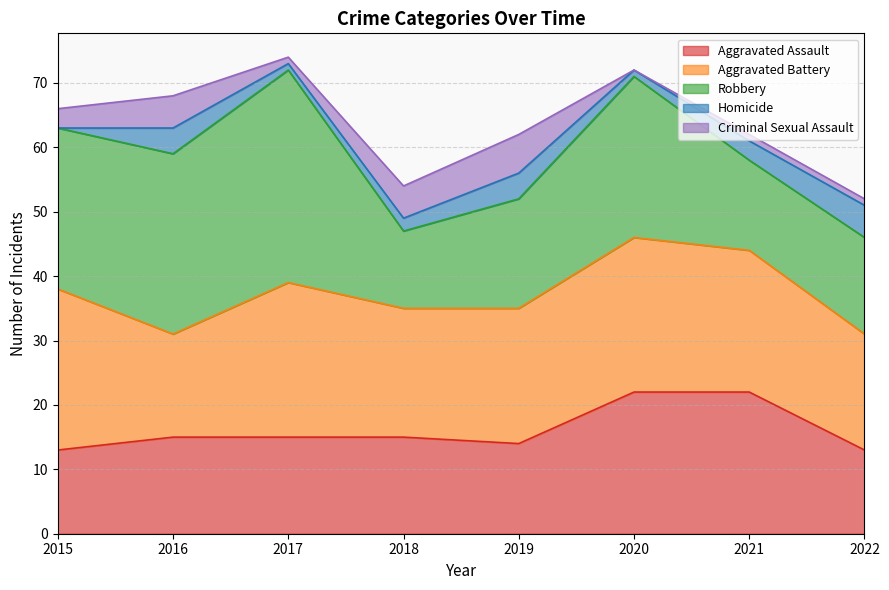

Reading left to right, transcribe all the data shown in this chart.

Aggravated Assault: 13	15	15	15	14	22	22	13
Aggravated Battery: 25	16	24	20	21	24	22	18
Robbery: 25	28	33	12	17	25	14	15
Homicide: 0	4	1	2	4	1	3	5
Criminal Sexual Assault: 3	5	1	5	6	0	1	1